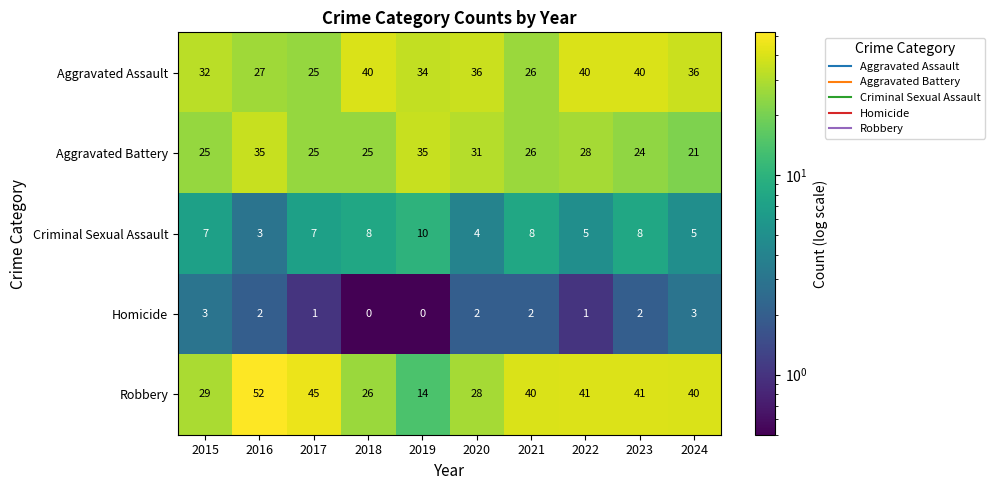

How many series are shown in this chart?

5